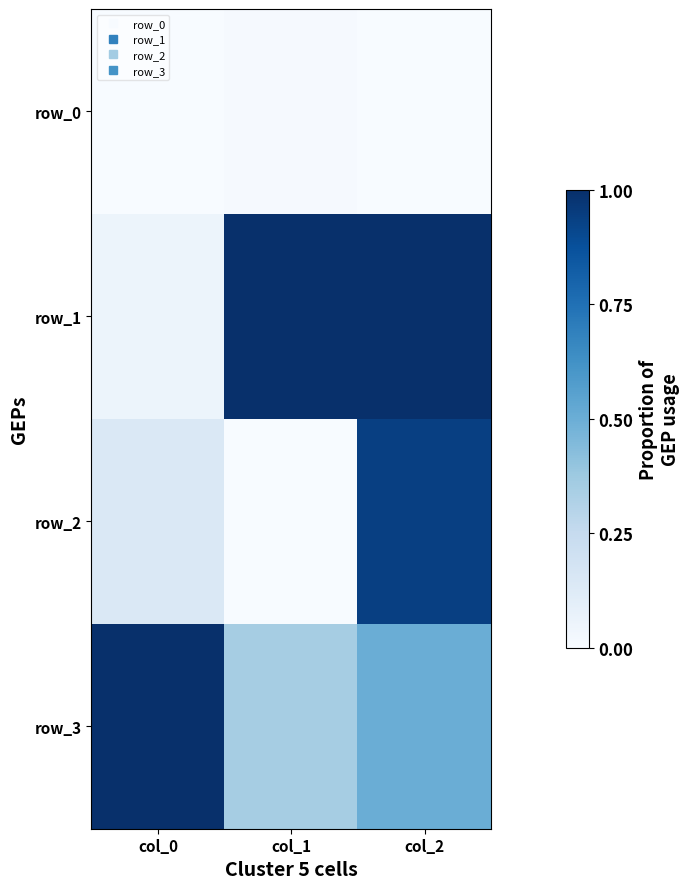

How many row_0 values are between 0 and 1?

3